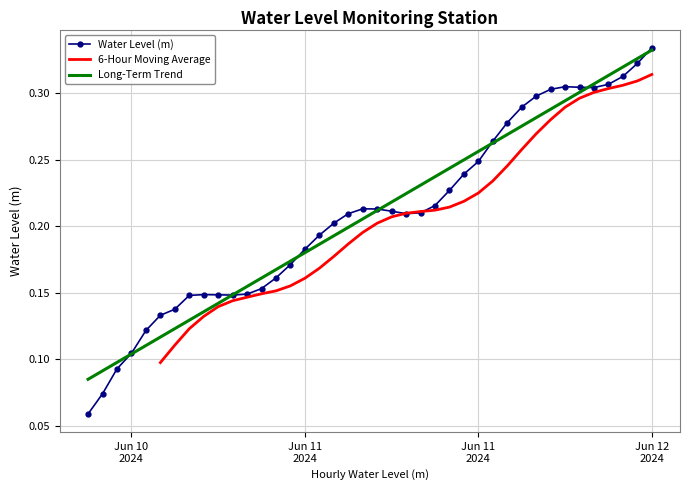

Which series has the largest range (max minus min)?

Water Level (m)